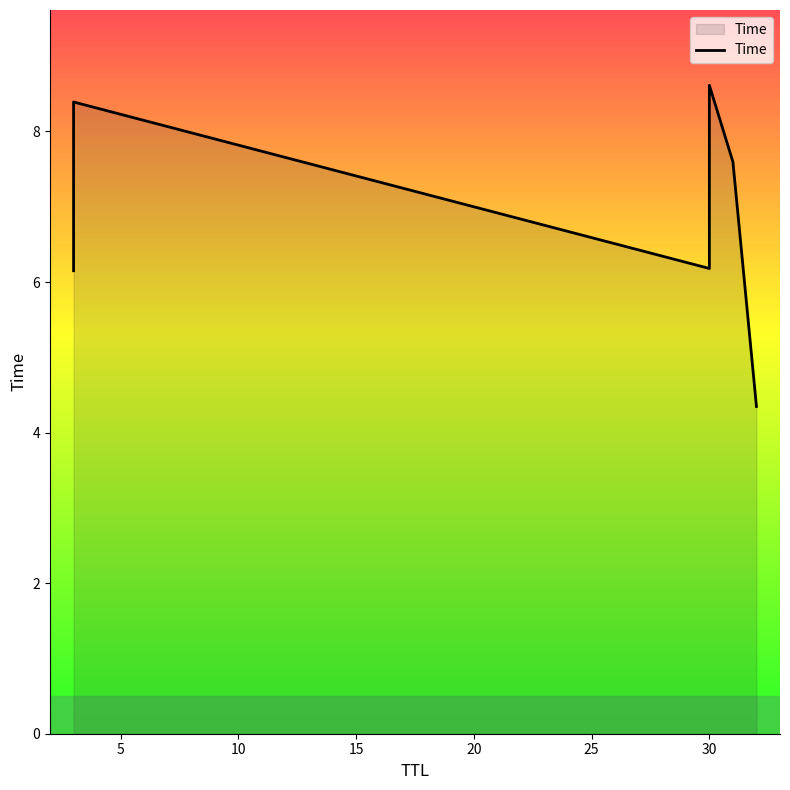

Between 25 and 5, which is larger?

5